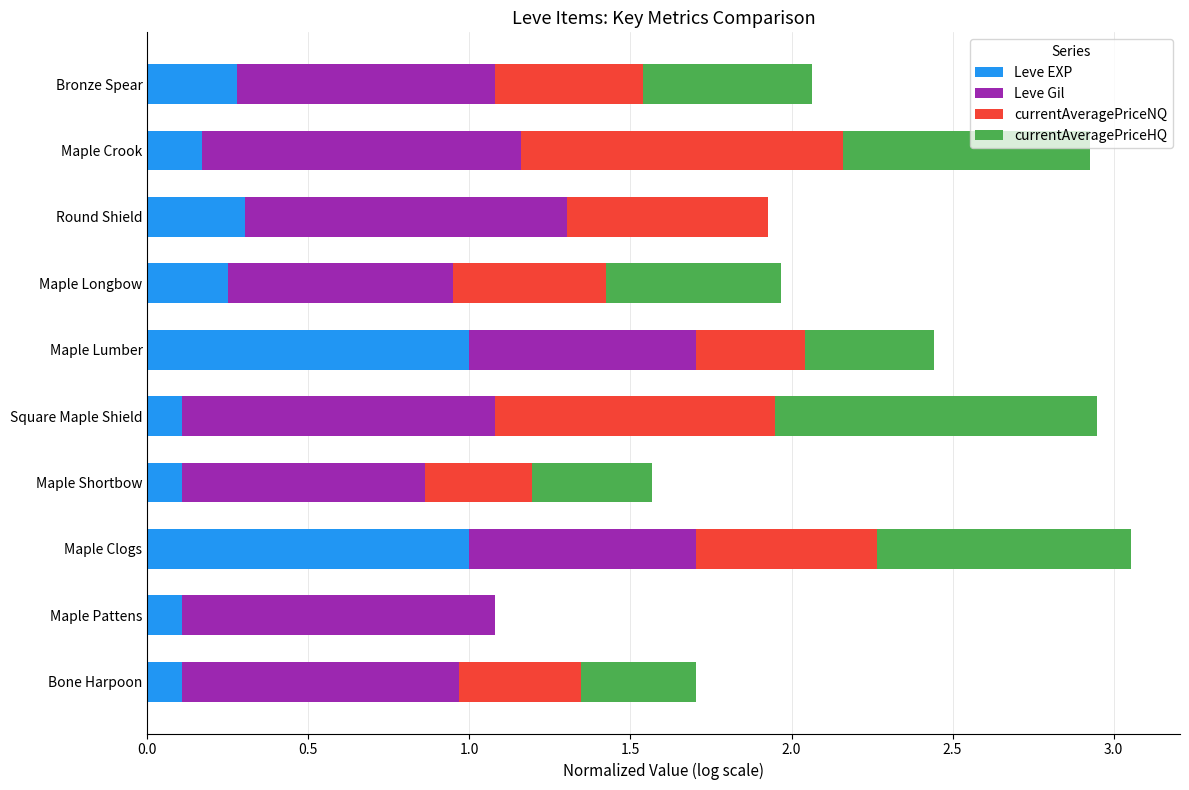

What is the maximum value for Leve EXP?

1.0